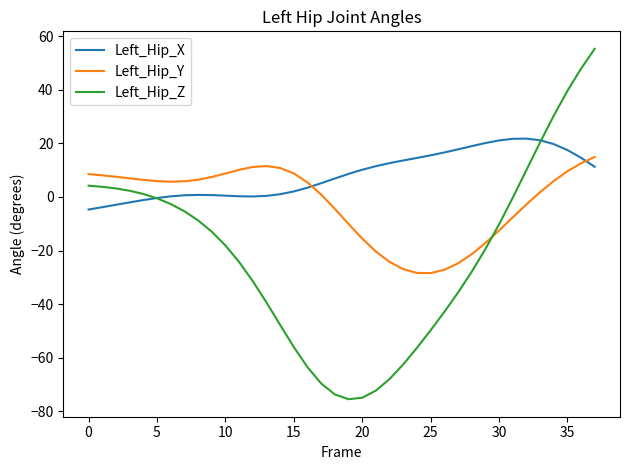

What are all the series names shown in the legend?

Left_Hip_X, Left_Hip_Y, Left_Hip_Z